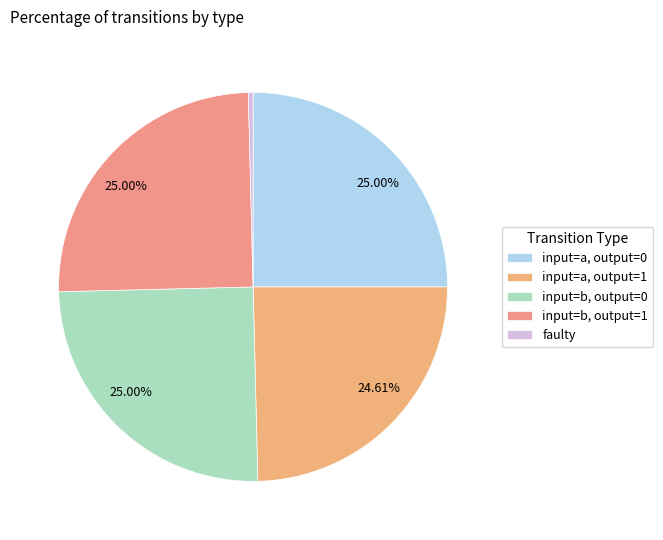

How many slices are in this pie chart?

5